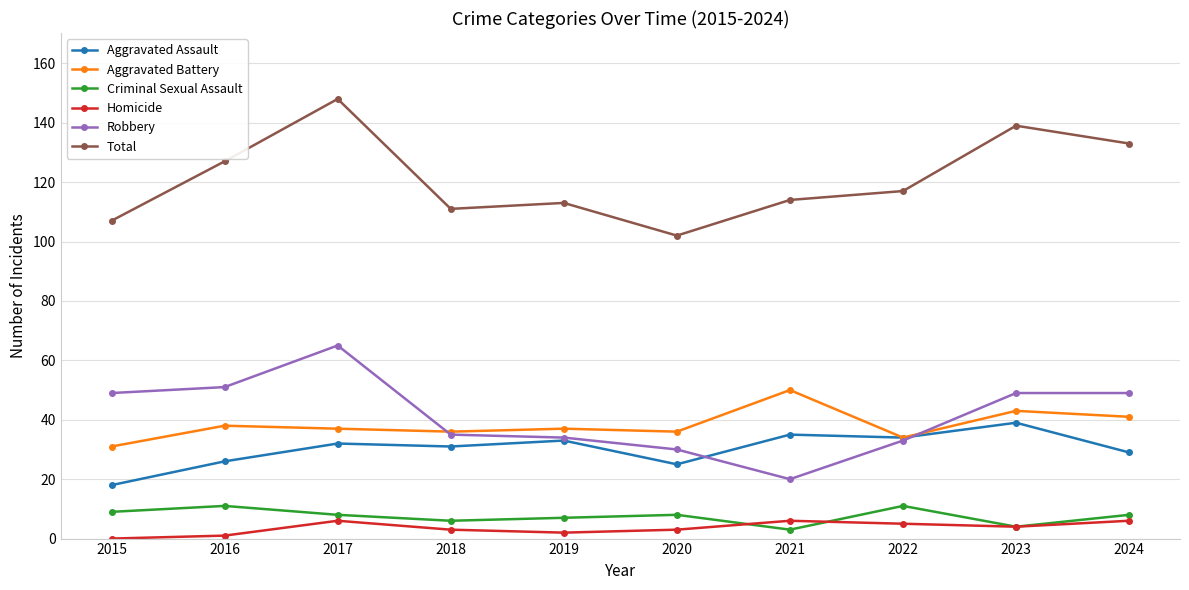

The value of Robbery at 2023 is 49. True or false?

True